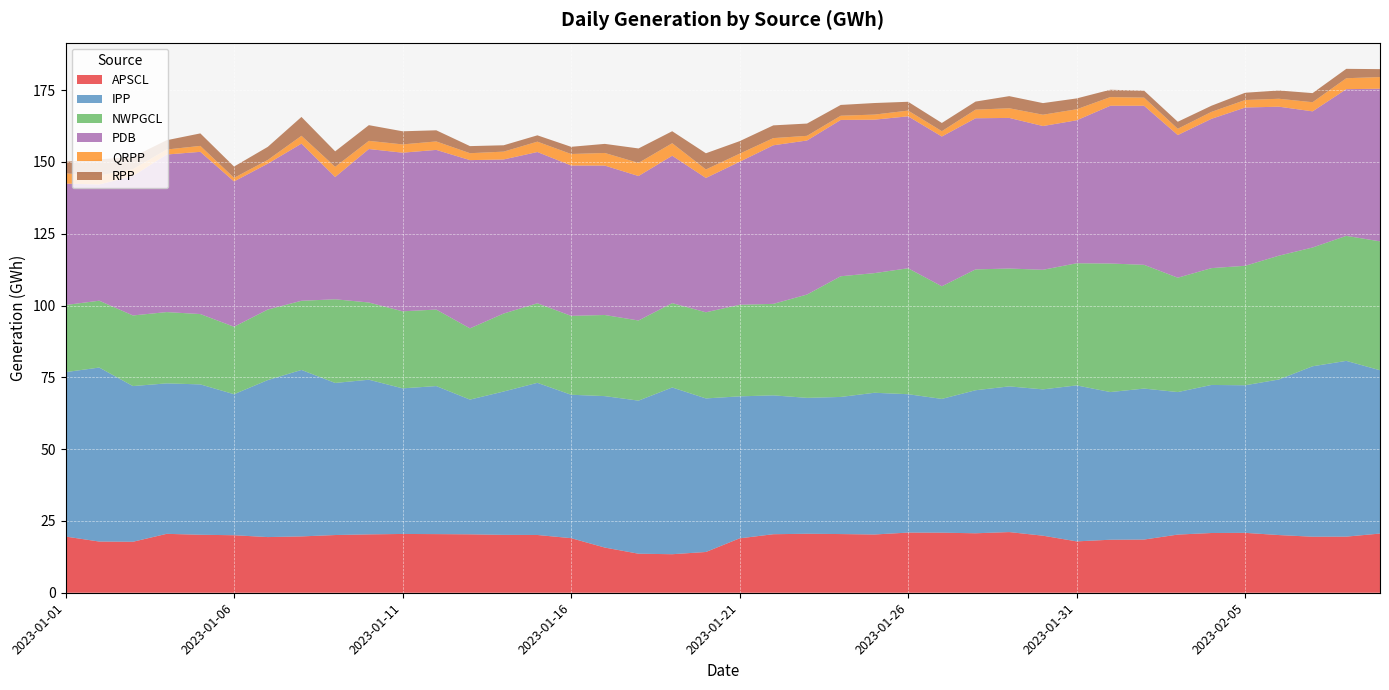

Reading left to right, list all the values displayed in this chart.

APSCL: 19.6	17.8	17.7	20.5	20.2	20.0	19.4	19.6	20.1	20.3	20.5	20.4	20.3	20.2	20.1	19.0	15.7	13.6	13.4	14.2	18.9	20.4	20.5	20.4	20.3	20.9	20.9	20.7	21.1	19.9	17.9	18.5	18.5	20.2	20.8	20.9	20.1	19.5	19.5	20.6
IPP: 57.2	60.6	54.2	52.4	52.3	49.1	54.7	58.0	52.9	53.8	50.7	51.5	46.9	49.9	53.0	49.9	52.7	53.3	58.0	53.5	49.4	48.3	47.3	47.7	49.3	48.2	46.6	49.8	50.7	50.9	54.3	51.4	52.6	49.6	51.5	51.4	54.2	59.3	61.2	56.9
NWPGCL: 23.4	23.3	24.6	24.8	24.5	23.5	24.6	24.1	29.1	26.9	26.8	26.6	24.8	27.1	27.7	27.5	28.2	27.9	29.4	30.0	31.9	31.8	36.0	42.0	41.7	43.8	39.2	42.1	41.0	41.6	42.5	44.8	43.1	39.8	40.7	41.6	43.1	41.4	43.5	44.9
PDB: 42.3	40.5	48.5	54.9	56.5	50.6	50.8	54.7	42.6	53.4	55.2	55.6	58.6	53.6	52.7	52.3	52.0	50.3	51.3	46.8	49.8	55.2	53.6	54.4	53.4	52.9	52.1	52.6	52.4	50.0	49.8	54.9	55.4	49.7	52.0	55.1	51.9	47.4	51.1	53.1
QRPP: 3.6	3.1	2.4	1.7	2.1	1.3	1.3	2.7	3.5	2.8	2.9	2.9	2.4	2.7	3.6	4.0	4.4	4.6	4.4	3.0	2.8	2.5	1.6	1.5	1.8	2.0	1.9	3.0	3.4	3.9	3.8	3.0	2.8	2.2	2.4	2.6	2.8	3.2	3.8	4.1
RPP: 4.0	5.6	4.3	3.2	4.4	3.9	4.6	6.6	5.4	5.5	4.6	3.9	2.5	2.2	2.2	2.5	3.2	5.0	4.2	5.6	4.4	4.4	4.3	3.8	4.0	3.1	2.9	2.8	4.2	4.0	3.8	2.6	2.4	2.4	2.1	2.5	2.9	3.2	3.3	2.8